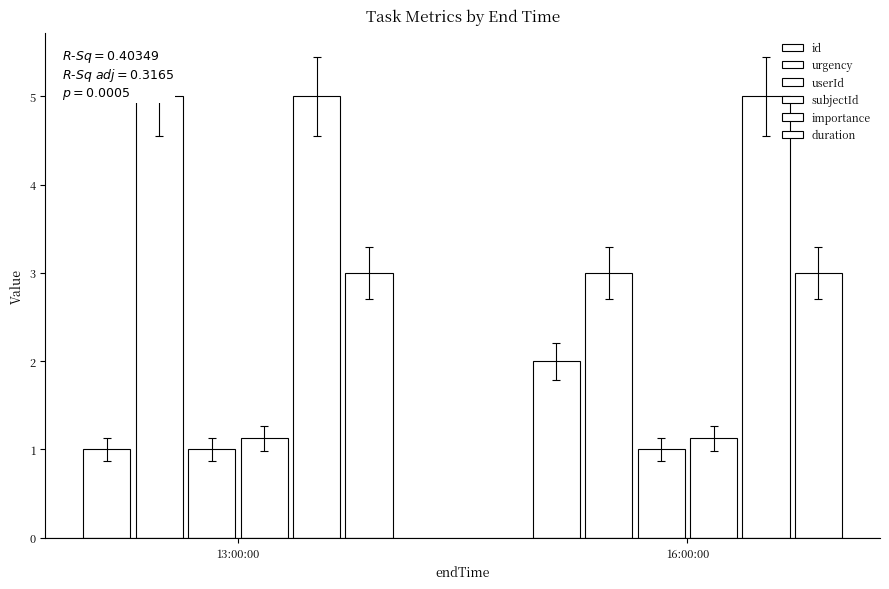

The value of userId at 16:00:00 is 1.4. True or false?

False